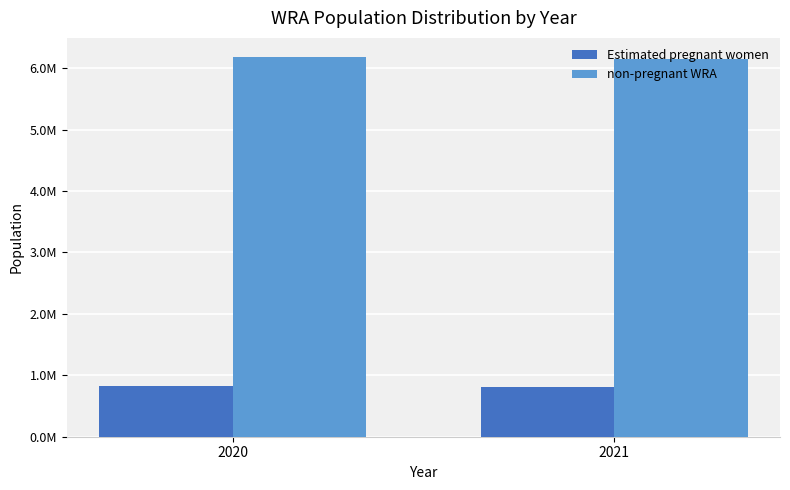

Are the bars grouped side by side (vs. stacked)?

Yes